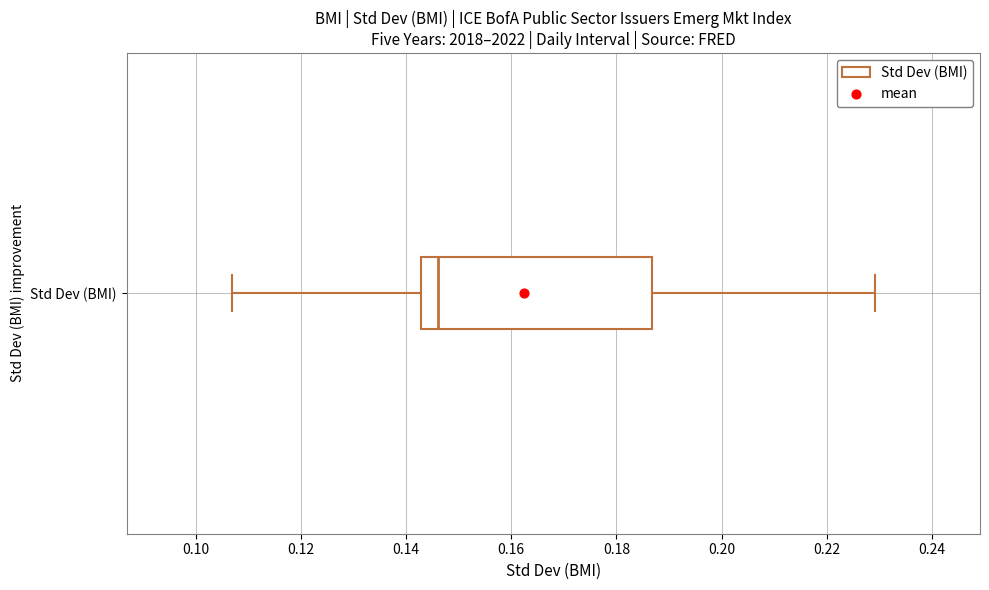

Where is the right edge of the box for Std Dev (BMI) on the x-axis? The values are not printed on the chart, so give them approximately, as read against the axis.

0.186